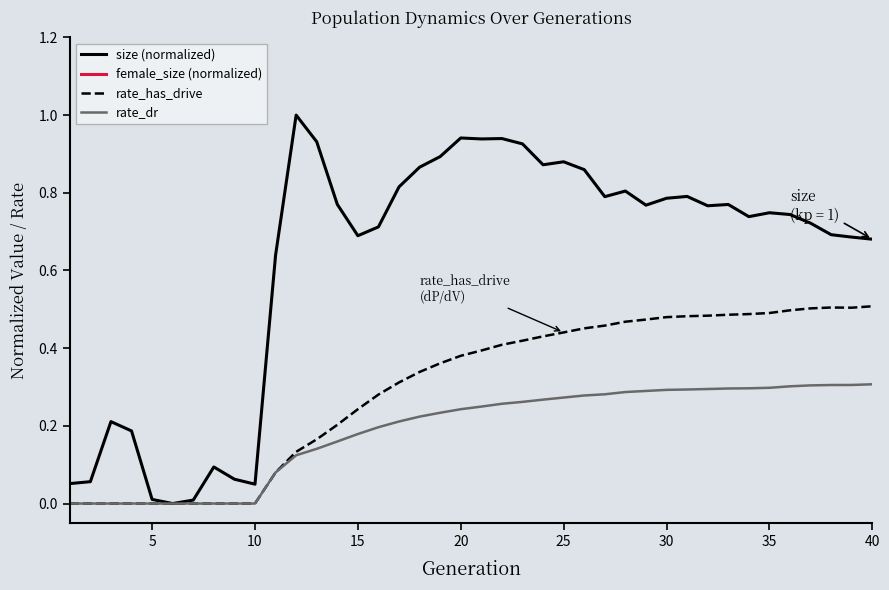

Reading right to left, extract all data points from this chart.

size (normalized): 0.7	0.7	0.7	0.7	0.7	0.7	0.7	0.8	0.8	0.8	0.8	0.8	0.8	0.8	0.9	0.9	0.9	0.9	0.9	0.9	0.9	0.9	0.9	0.8	0.7	0.7	0.8	0.9	1.0	0.6	0.0	0.1	0.1	0.0	0.0	0.0	0.2	0.2	0.1	0.1
female_size (normalized): -3.1	-3.1	-3.1	-3.1	-3.0	-3.0	-3.0	-3.0	-3.0	-3.0	-3.0	-2.9	-2.9	-2.9	-2.8	-2.8	-2.7	-2.7	-2.6	-2.6	-2.5	-2.5	-2.4	-2.3	-2.3	-2.2	-2.0	-1.9	-1.8	-1.8	-1.8	-1.8	-1.8	-1.8	-1.8	-1.8	-1.8	-1.8	-1.9	-1.9
rate_has_drive: 0.5	0.5	0.5	0.5	0.5	0.5	0.5	0.5	0.5	0.5	0.5	0.5	0.5	0.5	0.5	0.4	0.4	0.4	0.4	0.4	0.4	0.4	0.3	0.3	0.3	0.2	0.2	0.2	0.1	0.1	0.0	0.0	0.0	0.0	0.0	0.0	0.0	0.0	0.0	0.0
rate_dr: 0.3	0.3	0.3	0.3	0.3	0.3	0.3	0.3	0.3	0.3	0.3	0.3	0.3	0.3	0.3	0.3	0.3	0.3	0.3	0.2	0.2	0.2	0.2	0.2	0.2	0.2	0.2	0.1	0.1	0.1	0.0	0.0	0.0	0.0	0.0	0.0	0.0	0.0	0.0	0.0